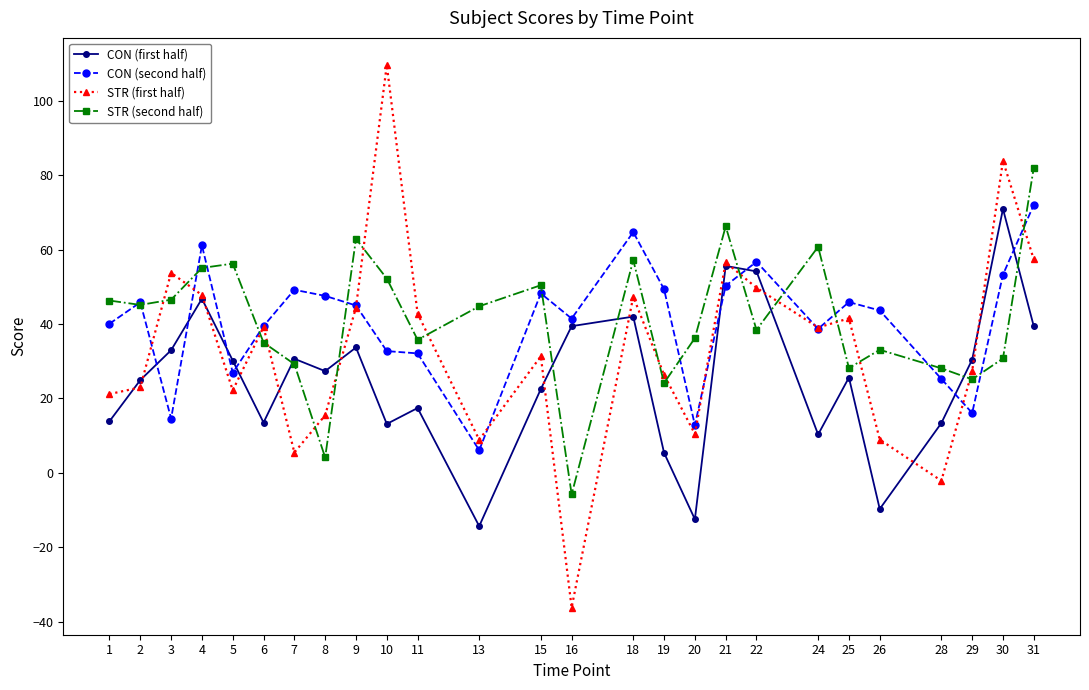

How many intersections are there between STR (second half) and CON (first half)?

8